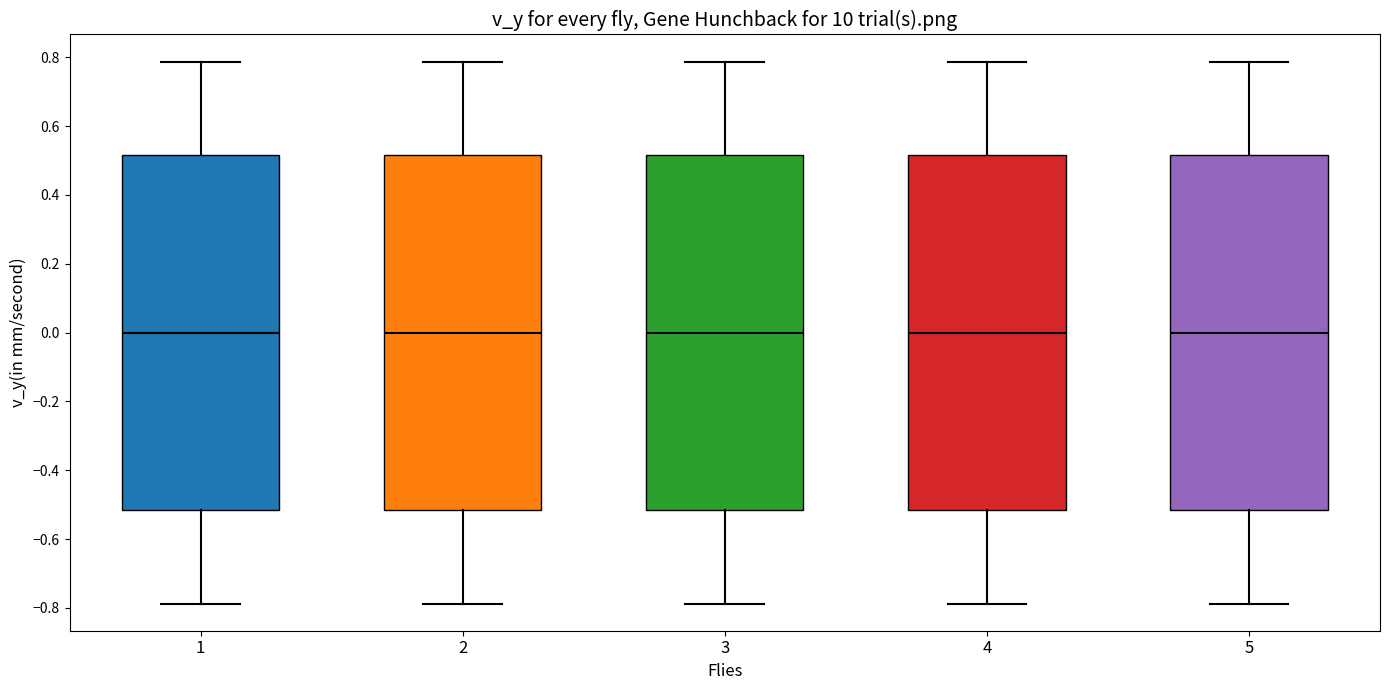

Reading left to right, transcribe this box plot: for each box, give where its median line is, the range the box spans, and where its two whiskers end, as read against the y-axis. The values are not printed on the chart, so give them approximately, as read against the axis.

1: median 0.00, box -0.52 to 0.52, whiskers -0.78 to 0.78
2: median 0.00, box -0.52 to 0.52, whiskers -0.78 to 0.78
3: median 0.00, box -0.52 to 0.52, whiskers -0.78 to 0.78
4: median 0.00, box -0.52 to 0.52, whiskers -0.78 to 0.78
5: median 0.00, box -0.52 to 0.52, whiskers -0.78 to 0.78